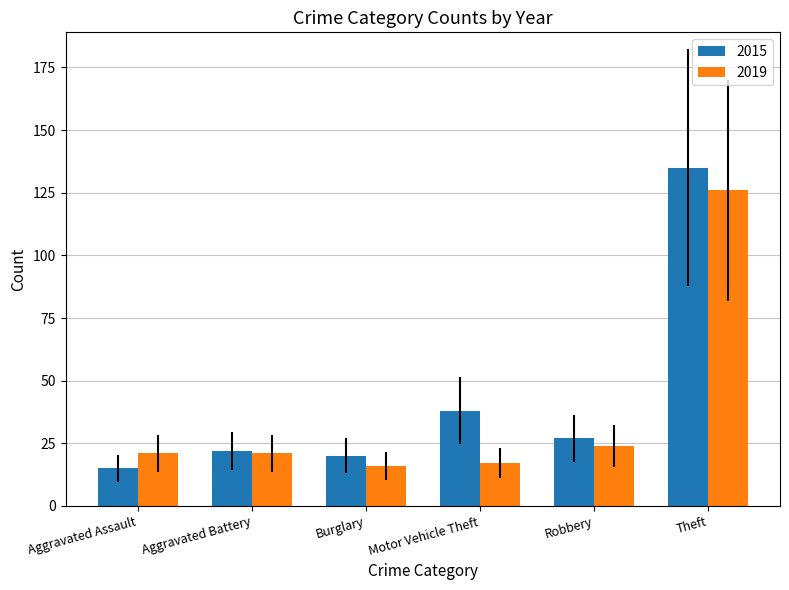

What is the lowest value of the 2015 series?

15